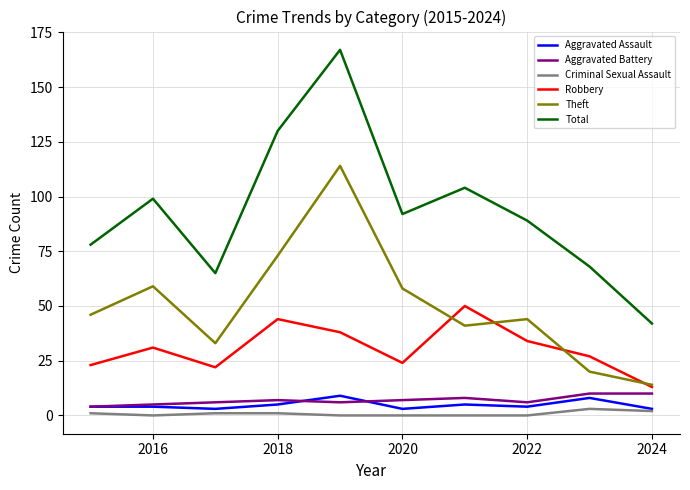

True or false: Aggravated Assault and Total intersect in this chart.

False